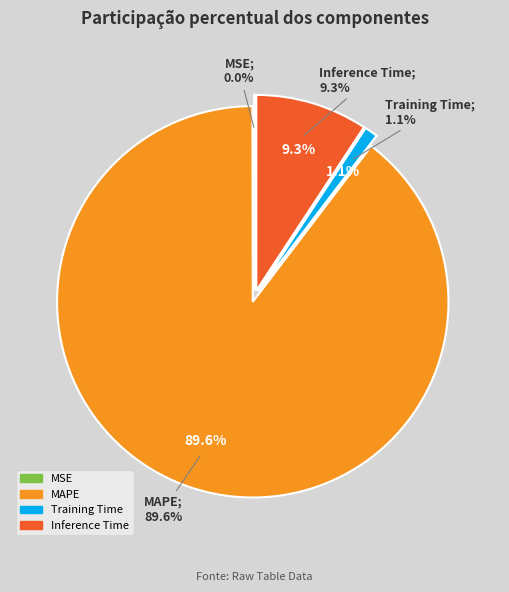

How many slices are in this pie chart?

4